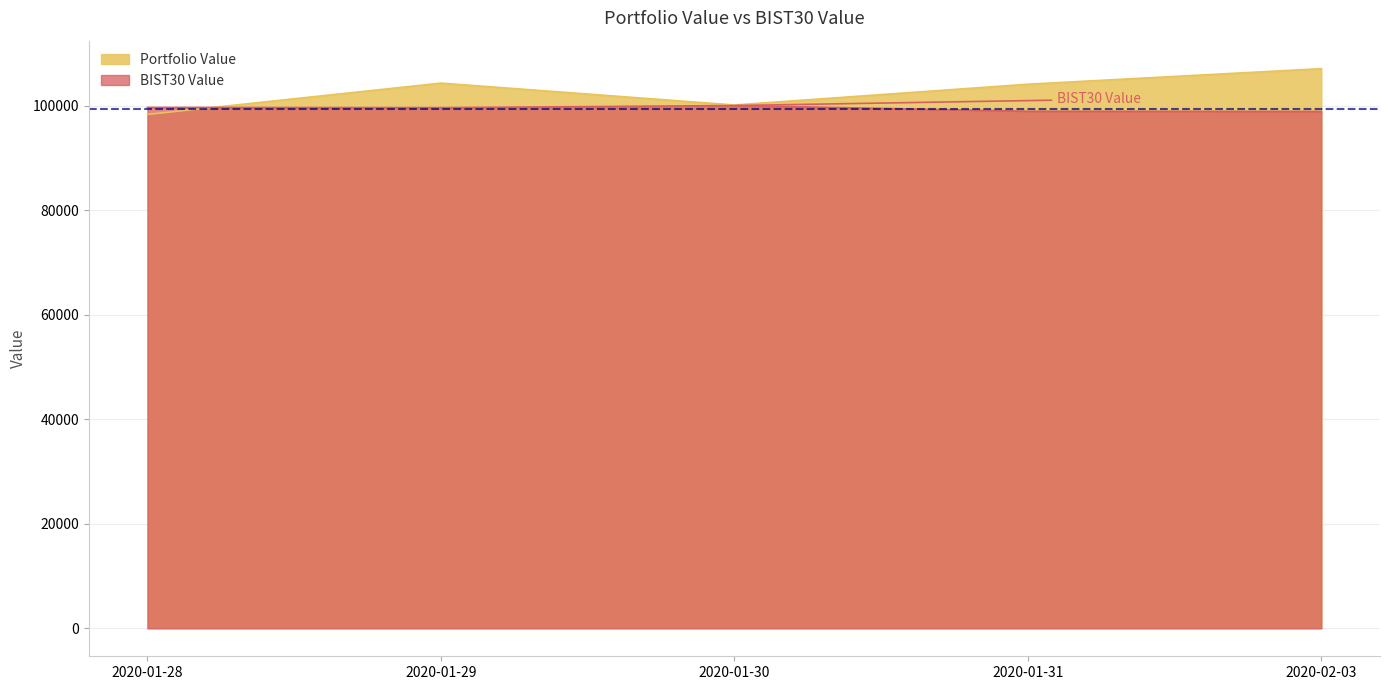

At how many categories does at least one series exceed 100732?

3